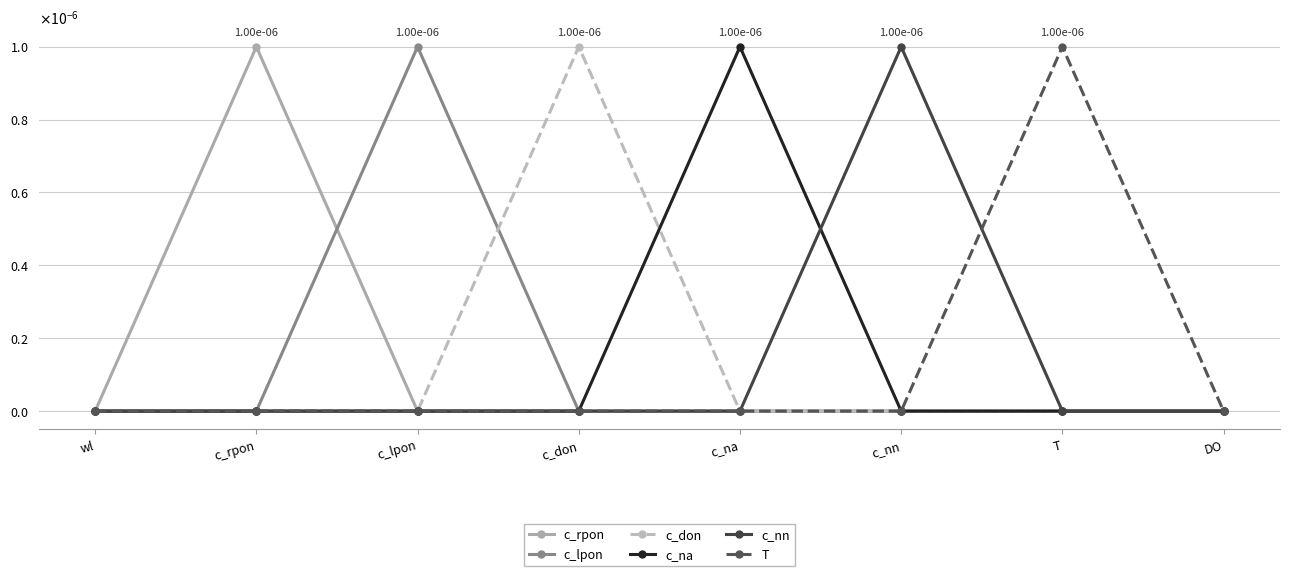

True or false: T has a value of 0.0 at T.

False